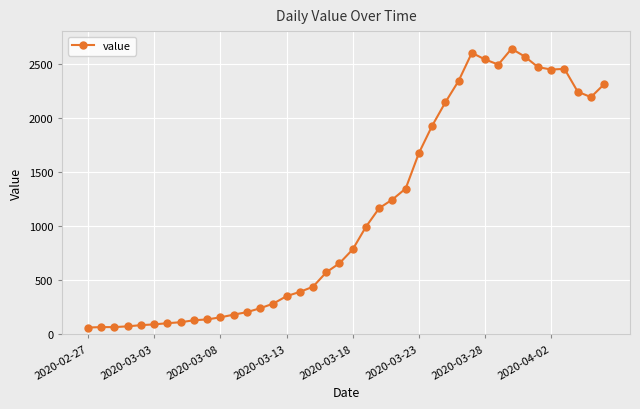

What is the smallest value displayed?

61